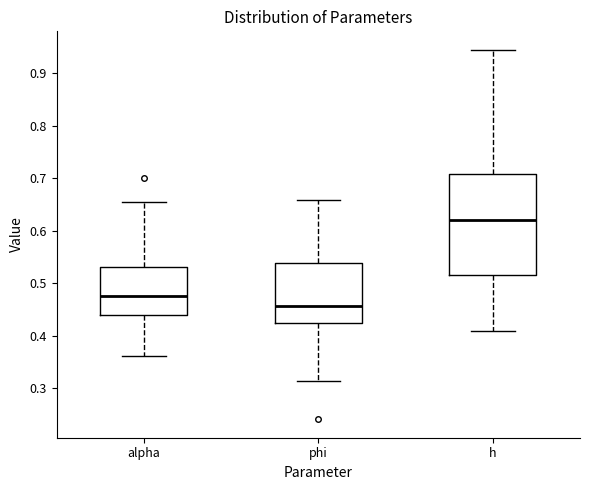

Where is the lower edge of the box for phi on the y-axis? The values are not printed on the chart, so give them approximately, as read against the axis.

0.42